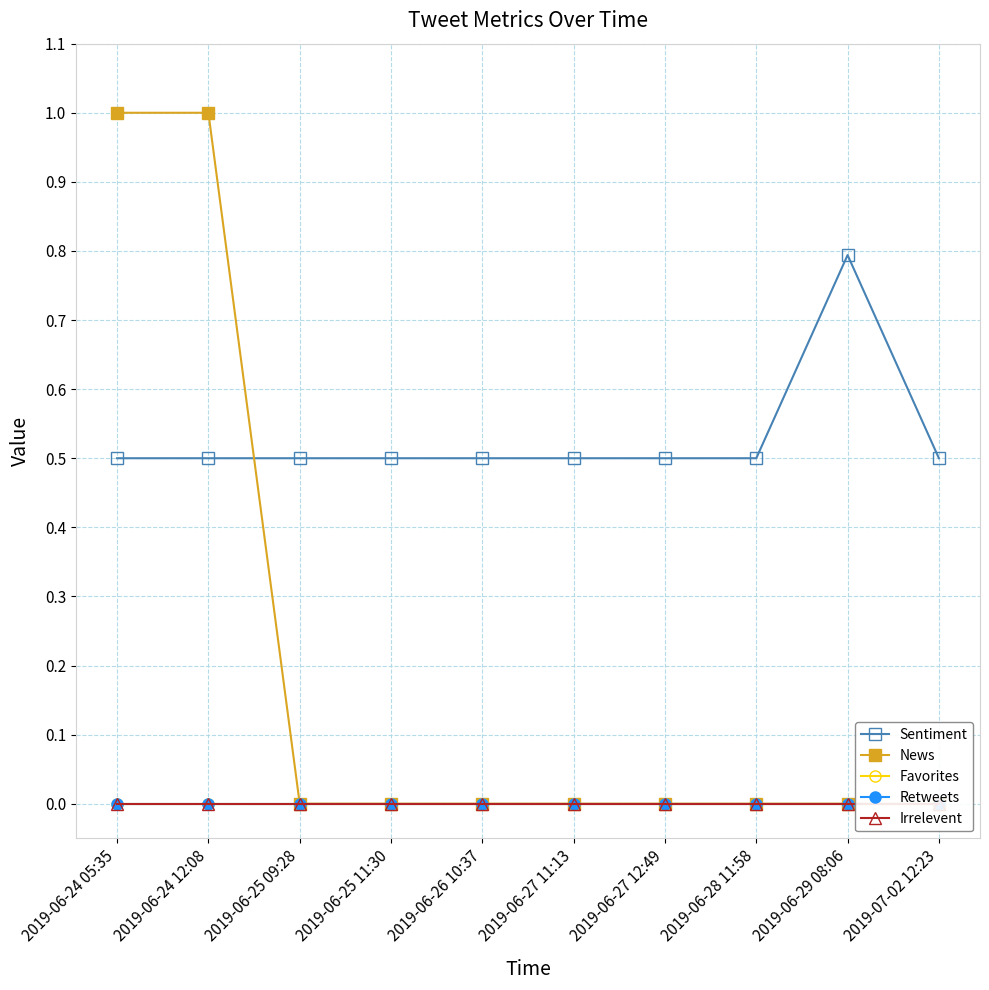

What is the label of the 5th point from the left?

2019-06-26 10:37